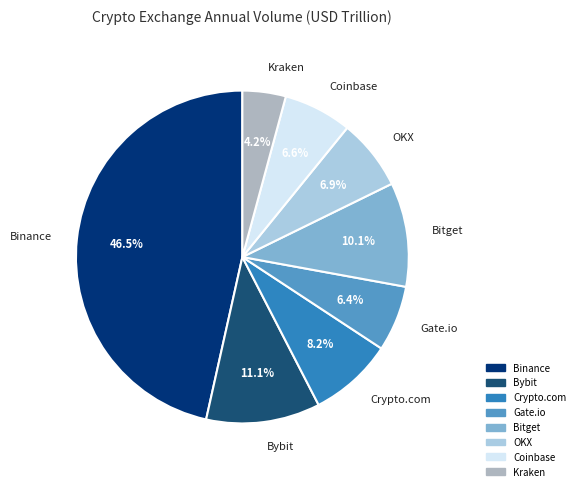

What is the largest slice in the pie chart?

Binance